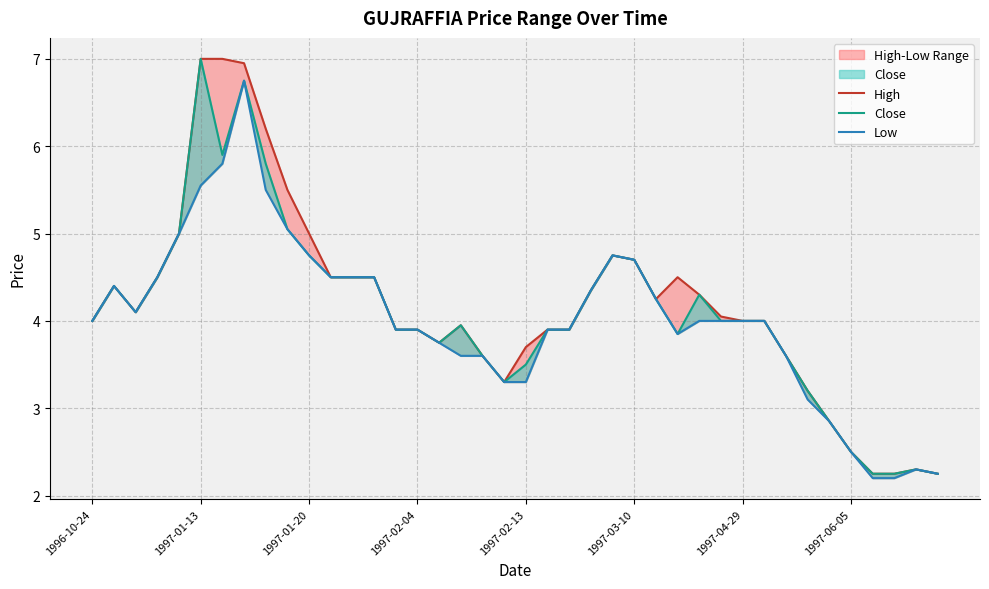

How many data points in Low are above 4?

17